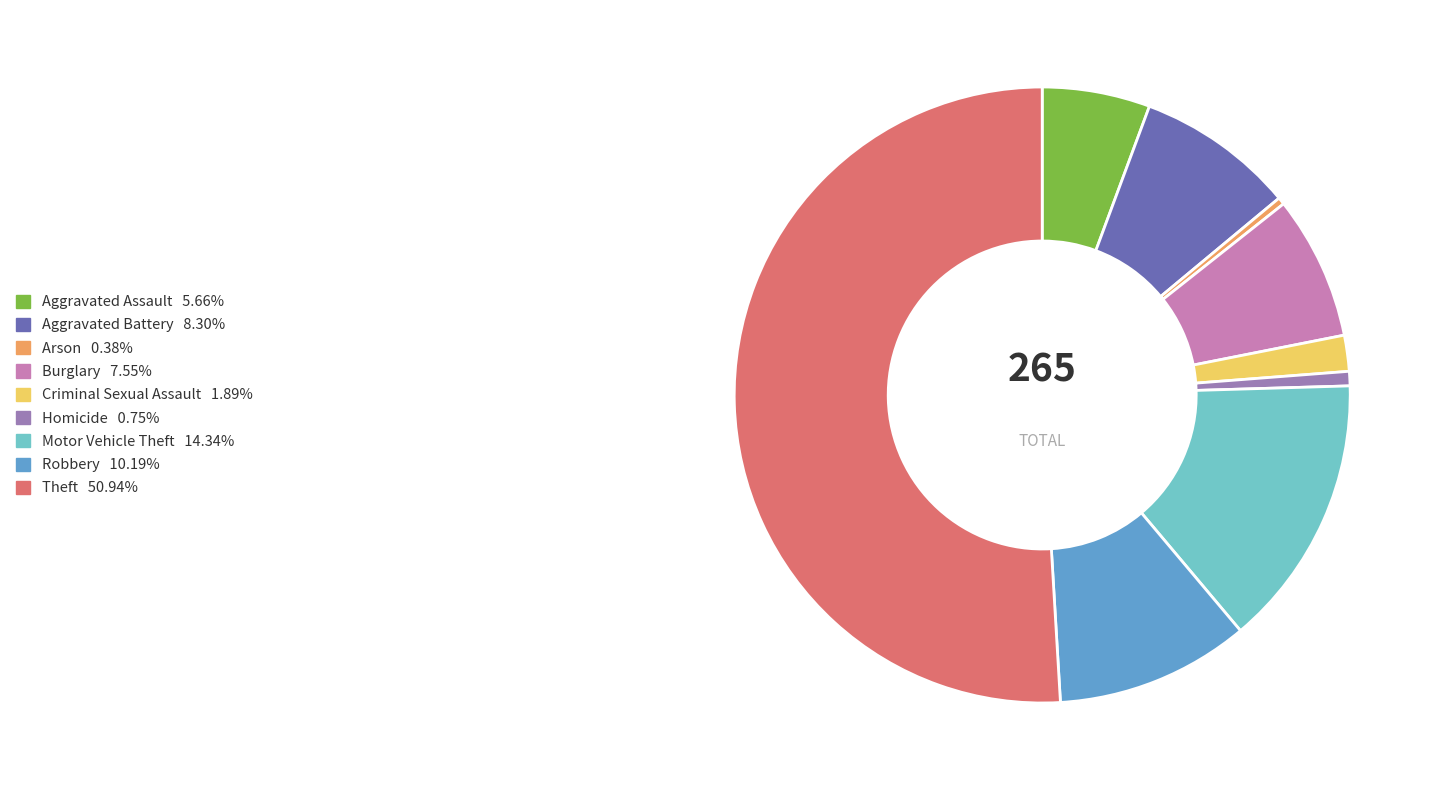

Which slice is the largest?

Theft